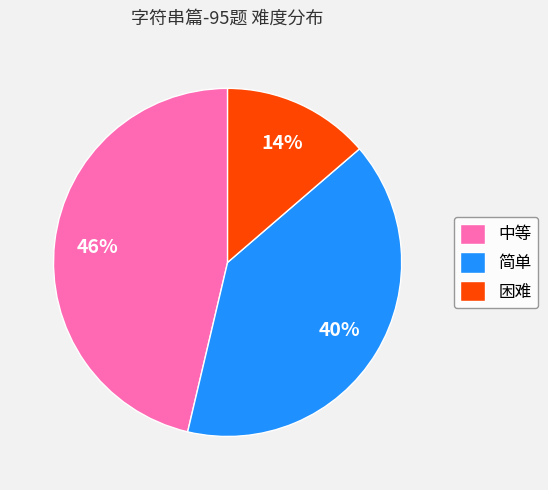

To the nearest percent, what portion does 简单 represent?

40%